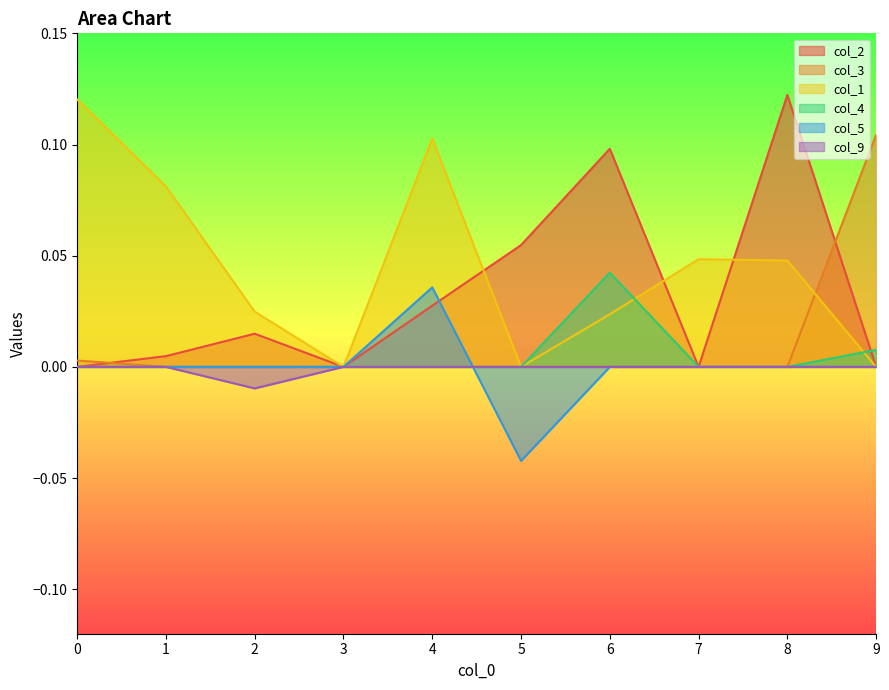

How many negative values does the col_9 series have?

1